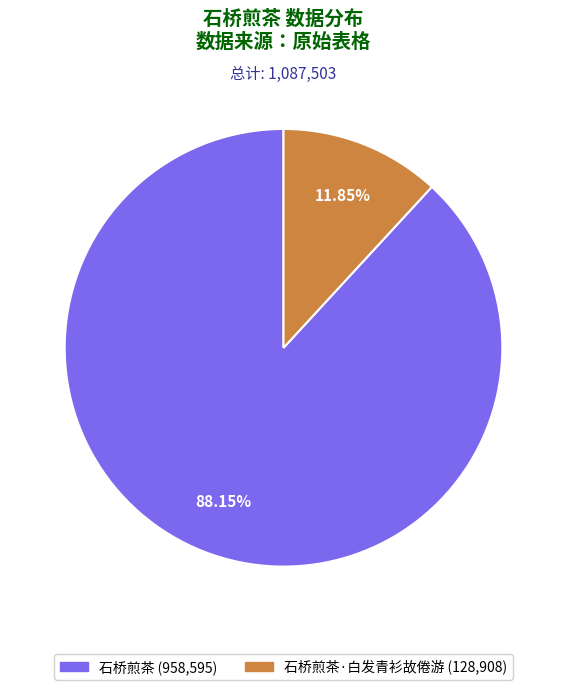

Is there any slice that represents more than half of the pie?

Yes